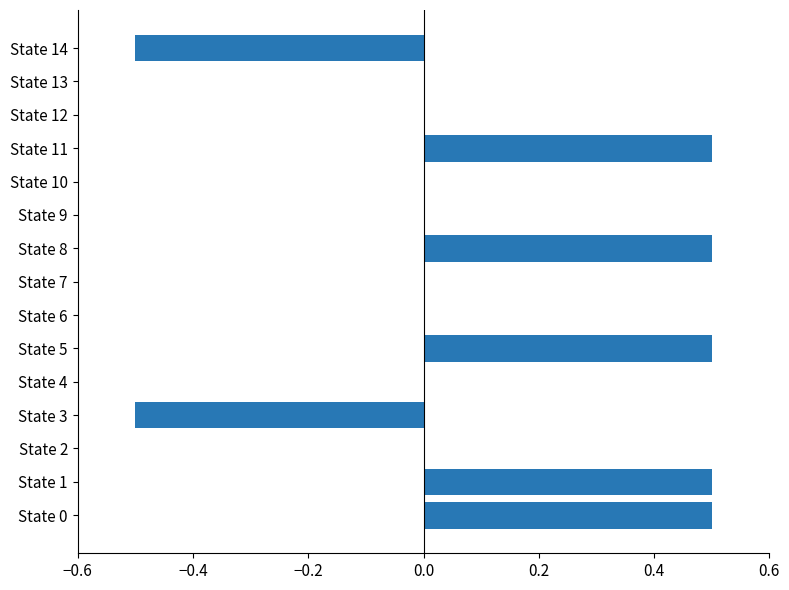

What is the average value?

0.1